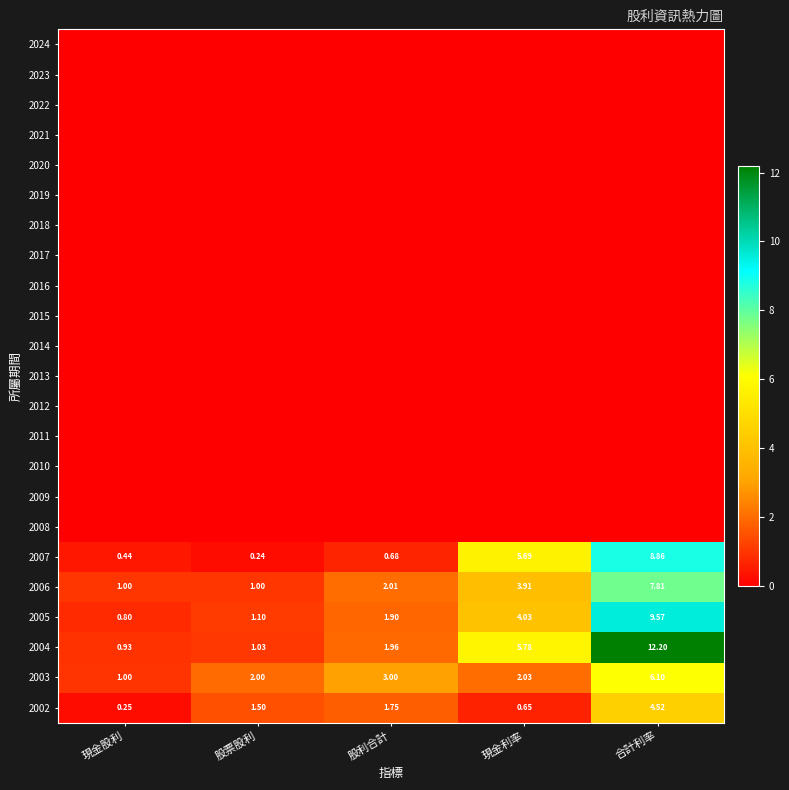

Count the number of data series in this chart.

23